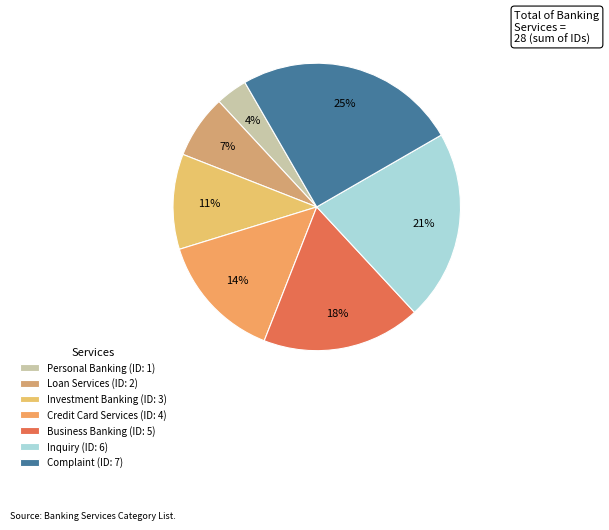

Count the number of slices in the pie.

7